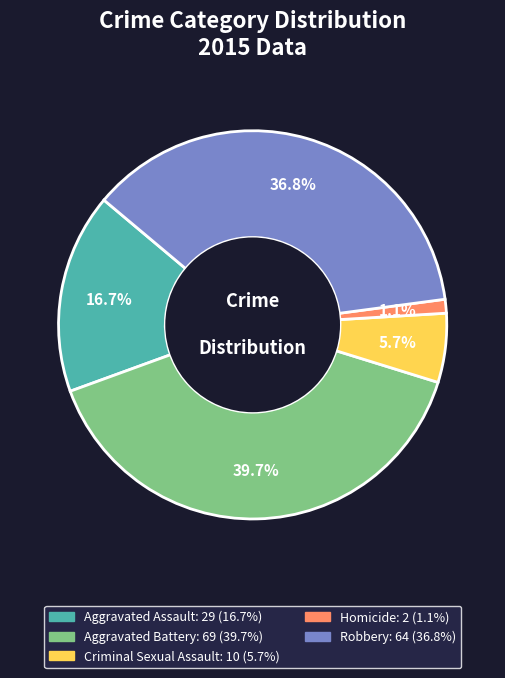

Combined, what portion of the pie is Criminal Sexual Assault and Robbery?

42.5%